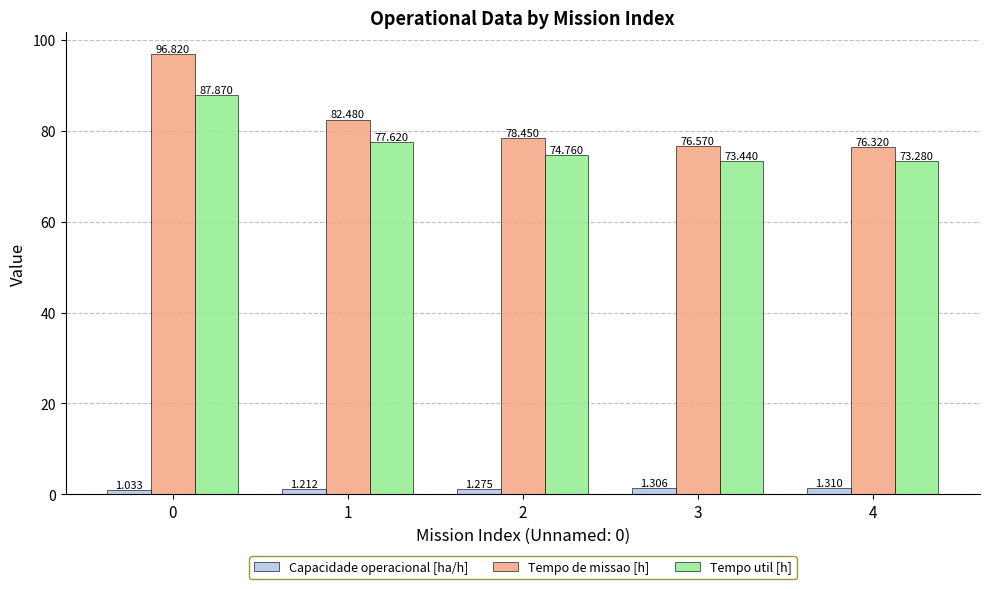

How many data points in Tempo de missao [h] are above 78?

3